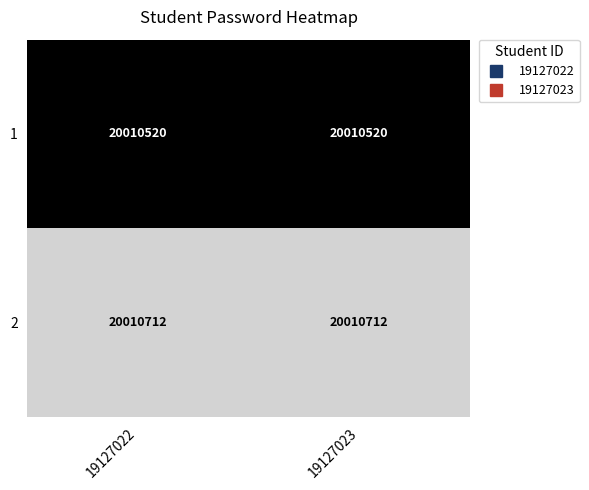

What is the greatest value displayed?

20010712